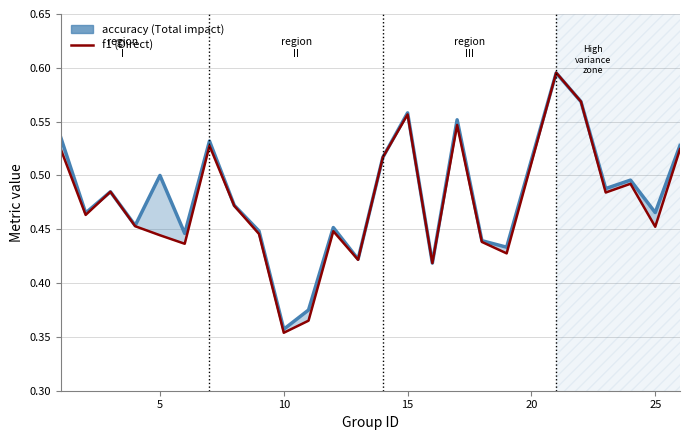

True or false: accuracy has more than 1 interior local peaks.

True